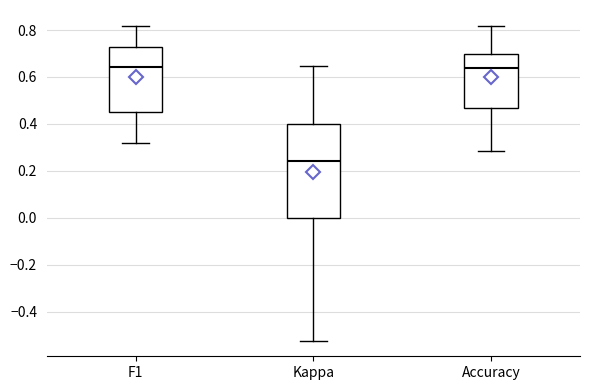

Which box's median line is the lowest?

Kappa